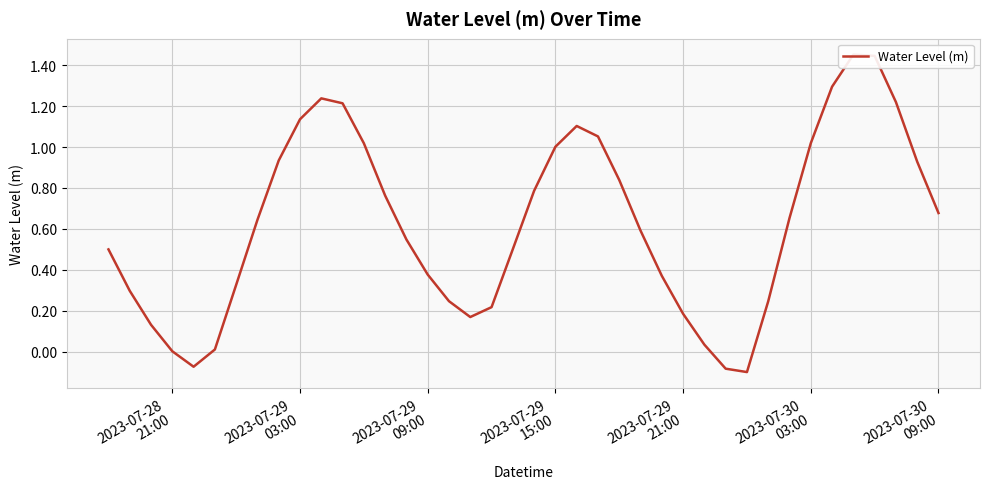

What is the minimum value shown in the chart?

-0.1